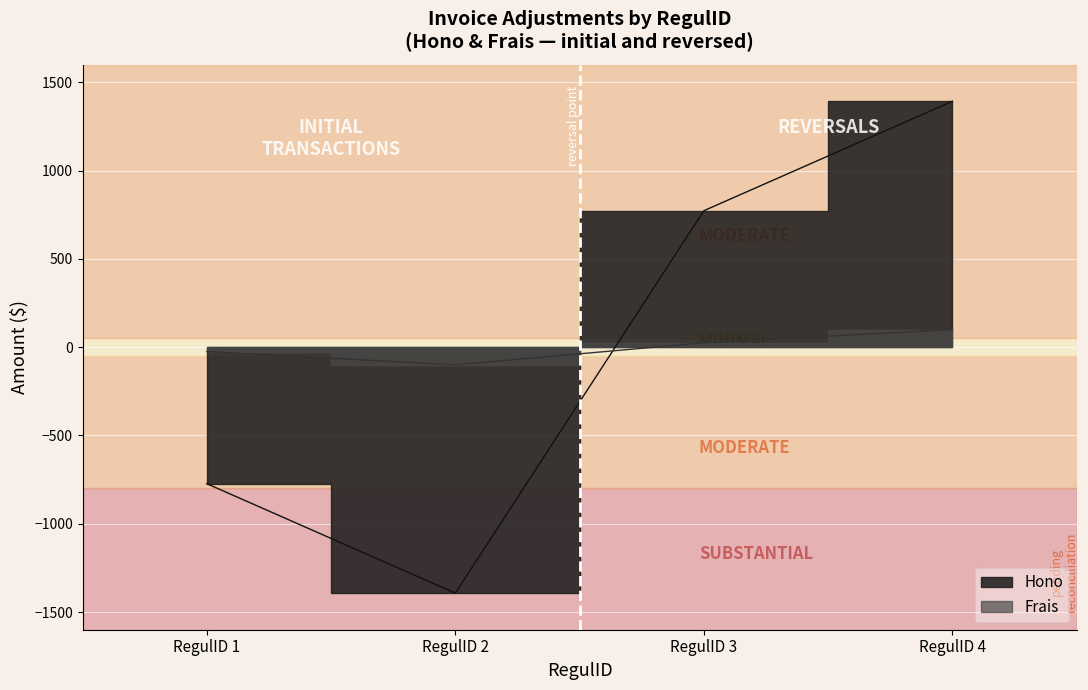

Which series has the widest spread of values?

Hono